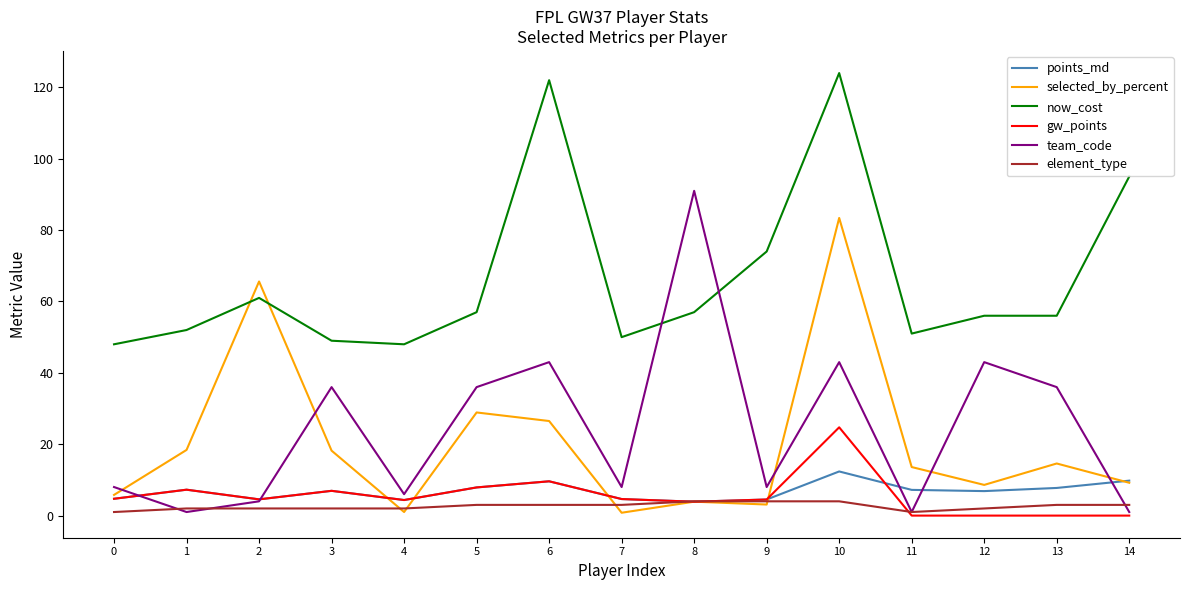

True or false: team_code and gw_points intersect in this chart.

True